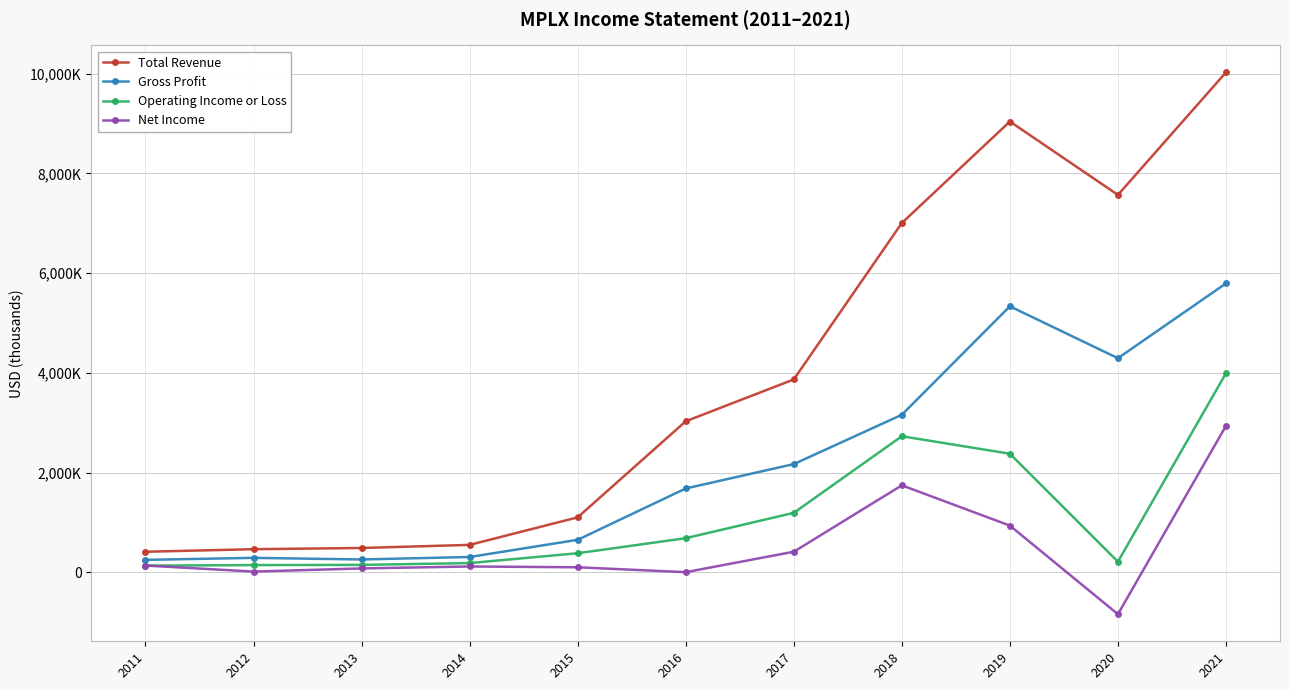

Rank the series by their maximum value, from lowest to highest.

Net Income, Operating Income or Loss, Gross Profit, Total Revenue